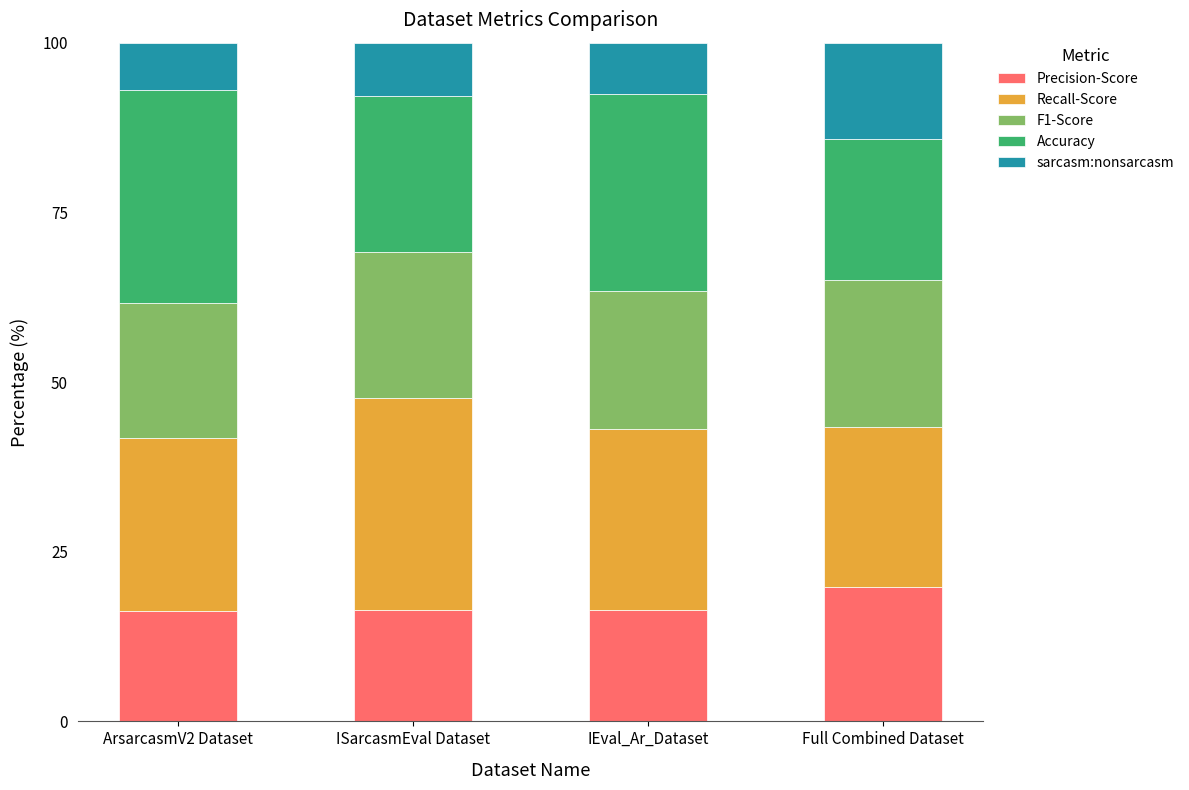

What is the total value across all series at ISarcasmEval Dataset?

100.0